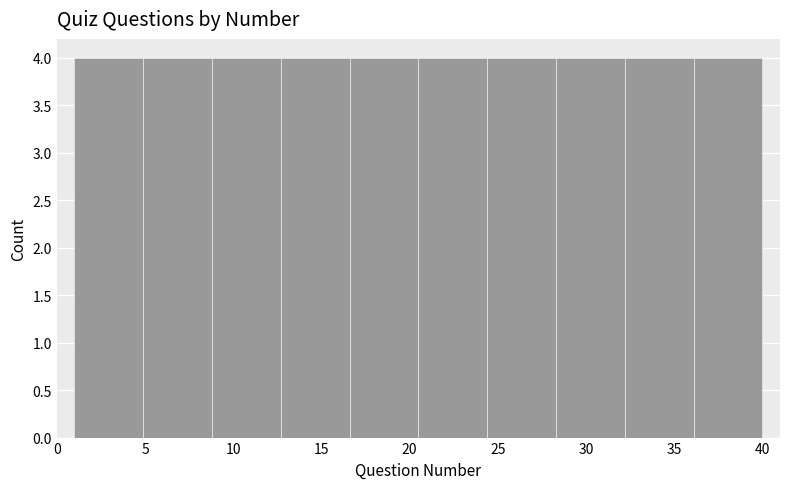

How tall is the bar that spans 12.7 to 16.6 on the x-axis? Neither the bar edges nor the heights are printed on the chart, so give them approximately, as read against the axes.

4